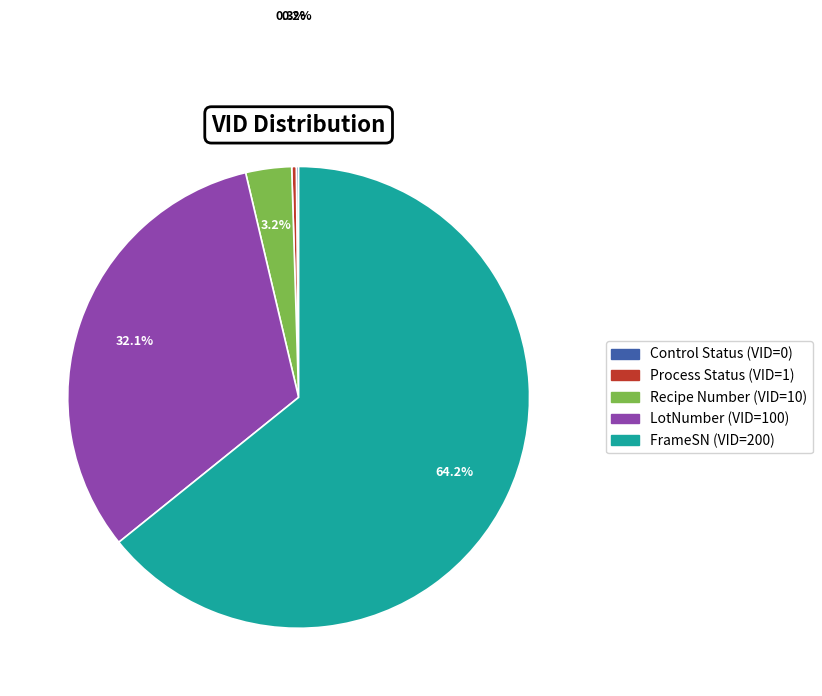

Is there any slice that represents more than half of the pie?

Yes